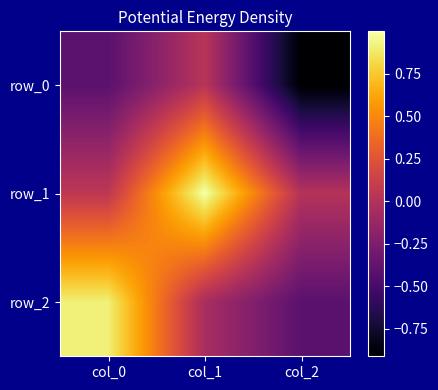

How many values in the row_0 series are below 0?

2